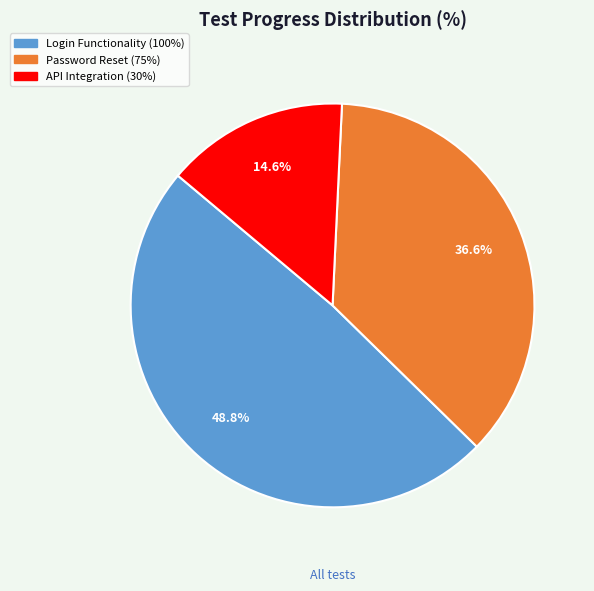

Does any single category account for the majority?

No